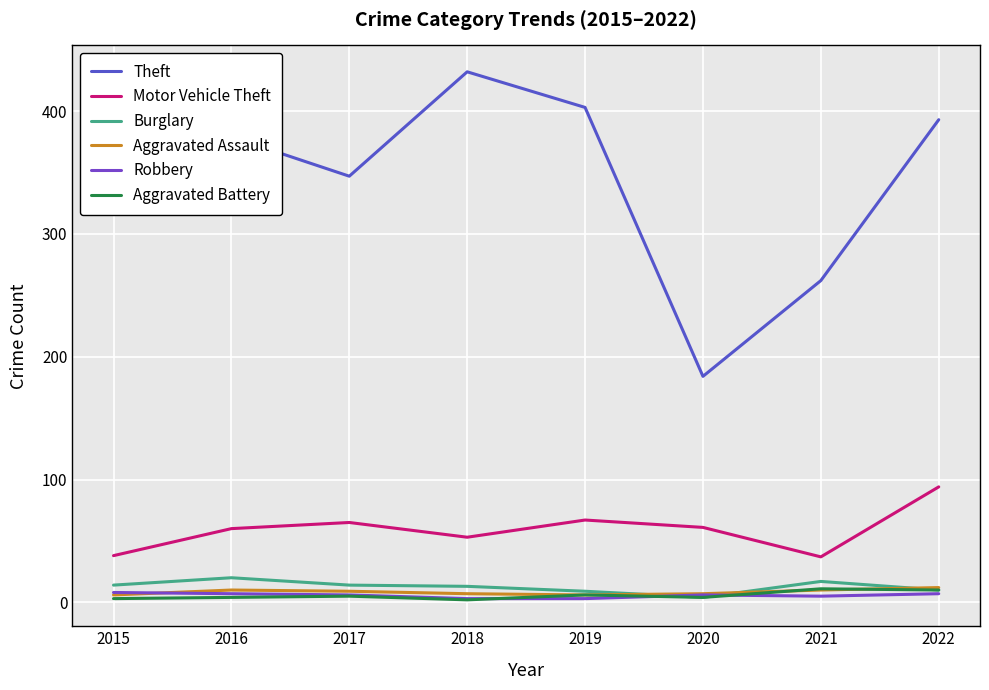

True or false: Theft and Burglary cross at least once.

False